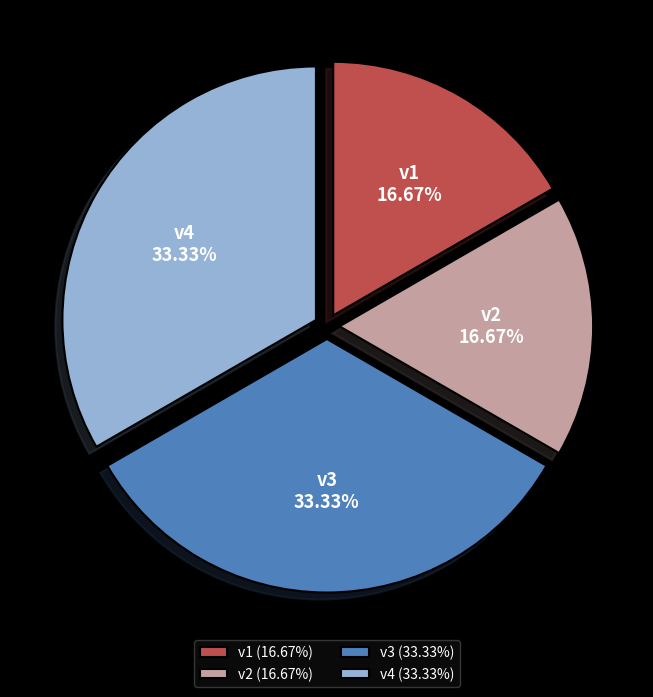

To the nearest percent, what percentage of the pie is v4?

33%